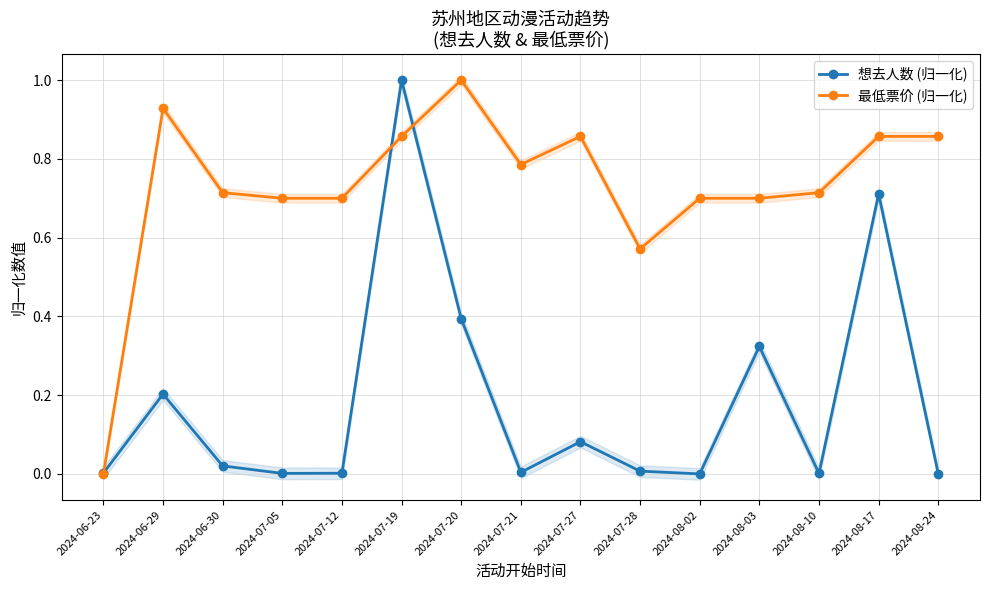

Reading left to right, list all the values displayed in this chart.

想去人数 (归一化): 2024-06-23=0.0	2024-06-29=0.2	2024-06-30=0.0	2024-07-05=0.0	2024-07-12=0.0	2024-07-19=1.0	2024-07-20=0.4	2024-07-21=0.0	2024-07-27=0.1	2024-07-28=0.0	2024-08-02=0.0	2024-08-03=0.3	2024-08-10=0.0	2024-08-17=0.7	2024-08-24=0.0
最低票价 (归一化): 2024-06-23=0.0	2024-06-29=0.9	2024-06-30=0.7	2024-07-05=0.7	2024-07-12=0.7	2024-07-19=0.9	2024-07-20=1.0	2024-07-21=0.8	2024-07-27=0.9	2024-07-28=0.6	2024-08-02=0.7	2024-08-03=0.7	2024-08-10=0.7	2024-08-17=0.9	2024-08-24=0.9